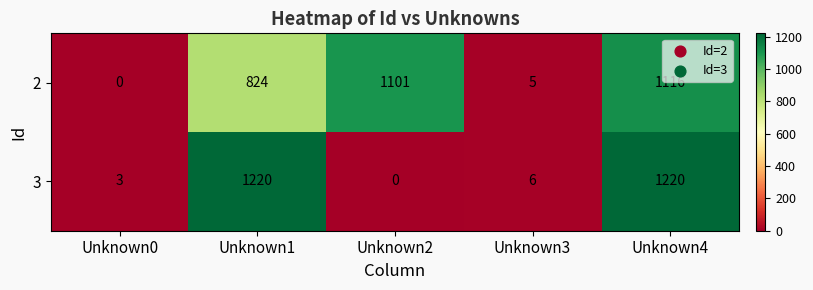

Rank the series at Unknown2 from highest to lowest value.

2, 3